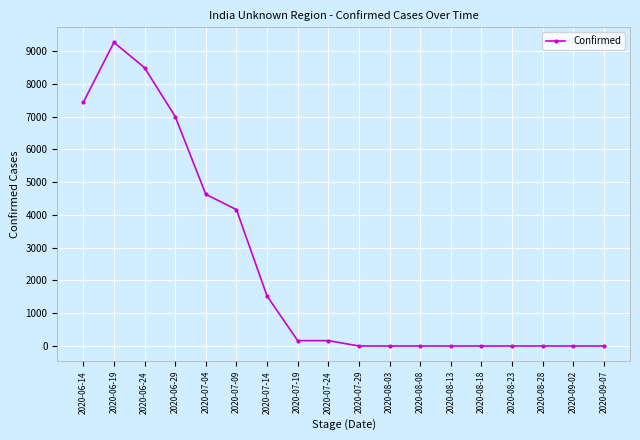

True or false: the data shows 0 at 2020-08-28.

True